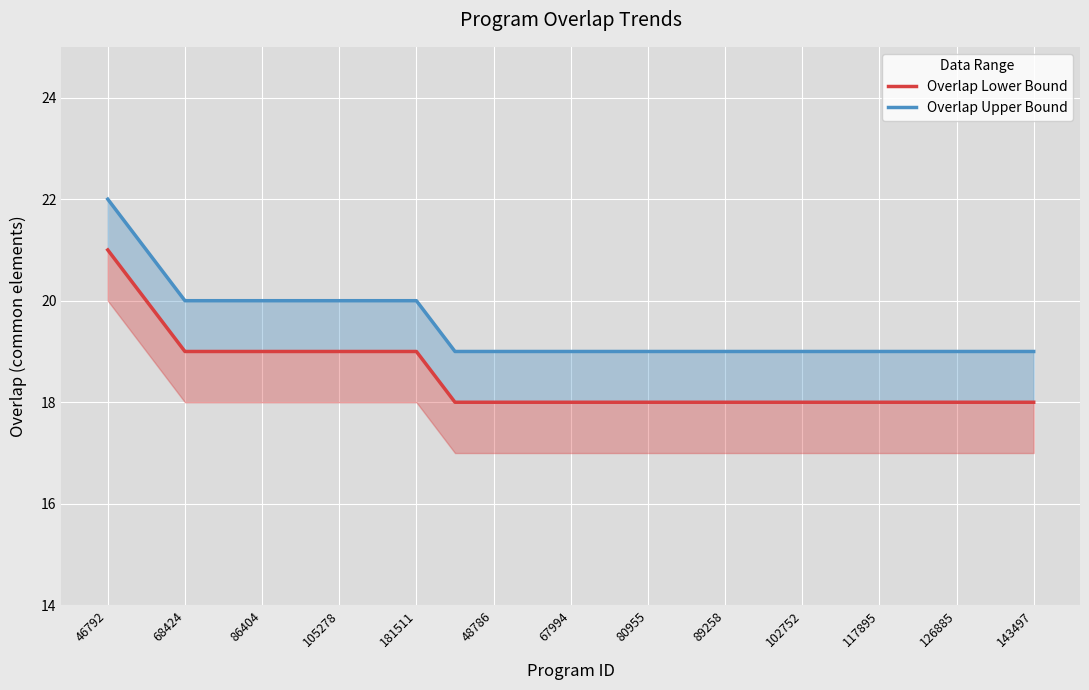

True or false: Overlap Upper Bound and Overlap Lower Bound cross at least once.

False